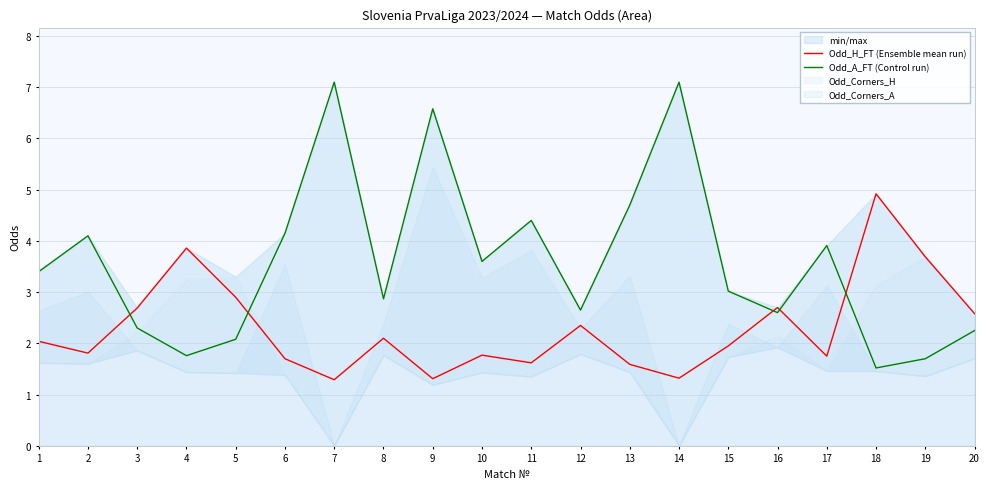

Which series has the largest range (max minus min)?

Odd_A_FT (Control run)